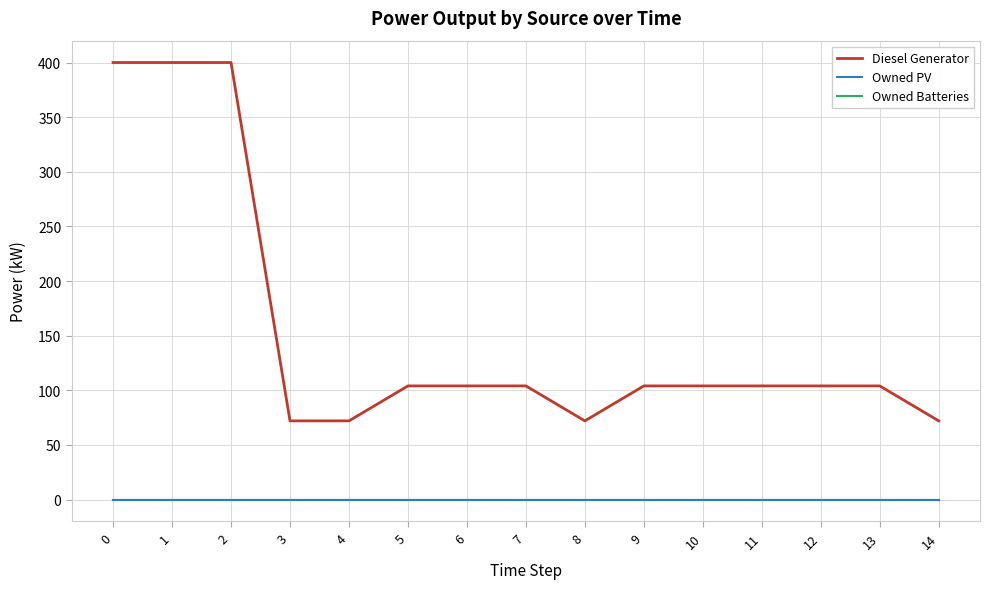

What is the total value across all series at 8?

72